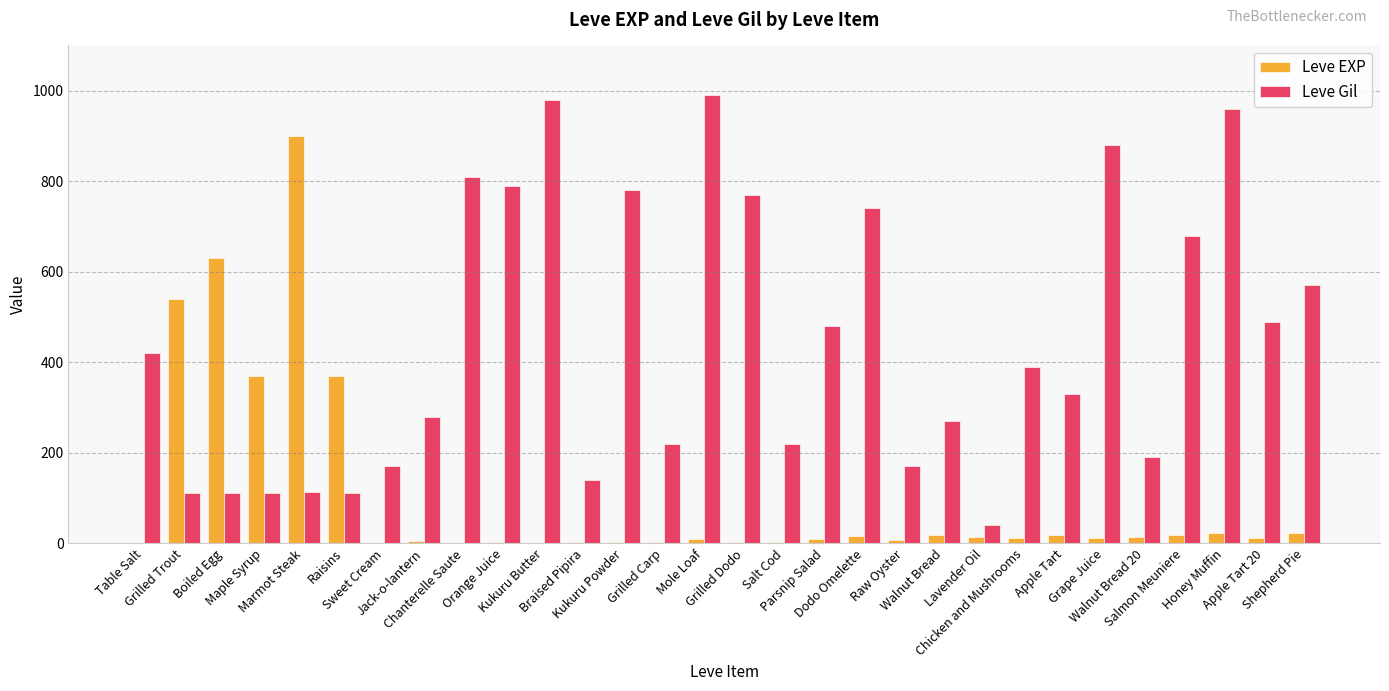

What is the sum of all Leve Gil values?

13321